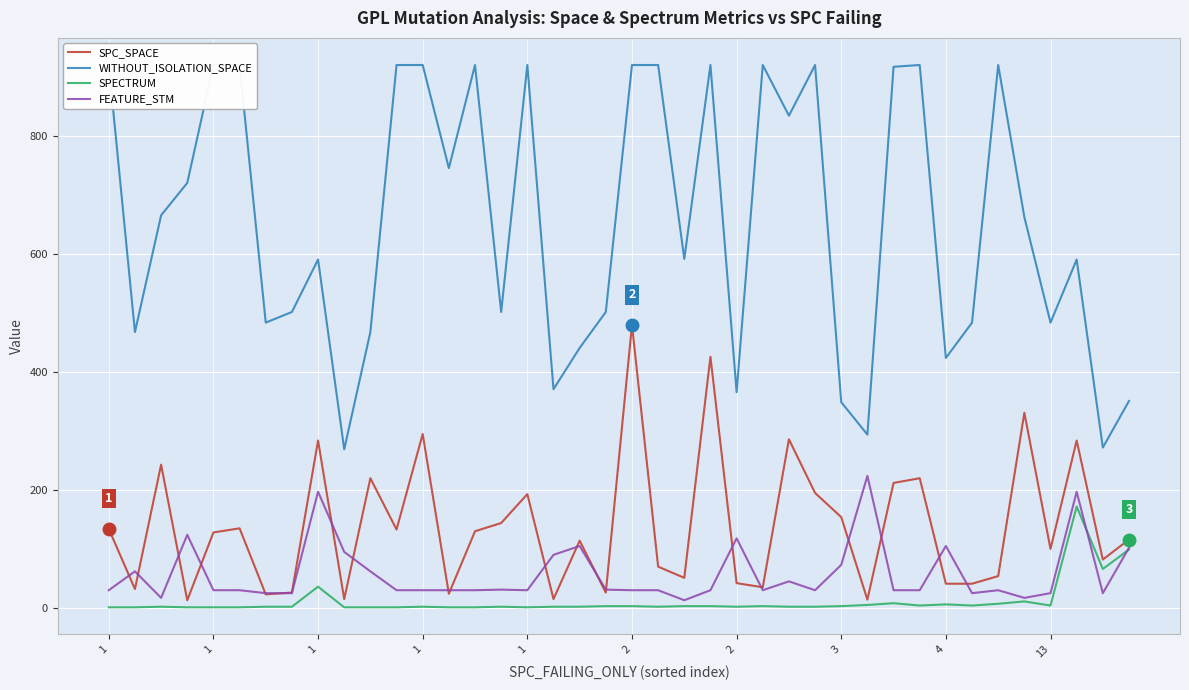

True or false: WITHOUT_ISOLATION_SPACE has more than 2 interior local peaks.

True